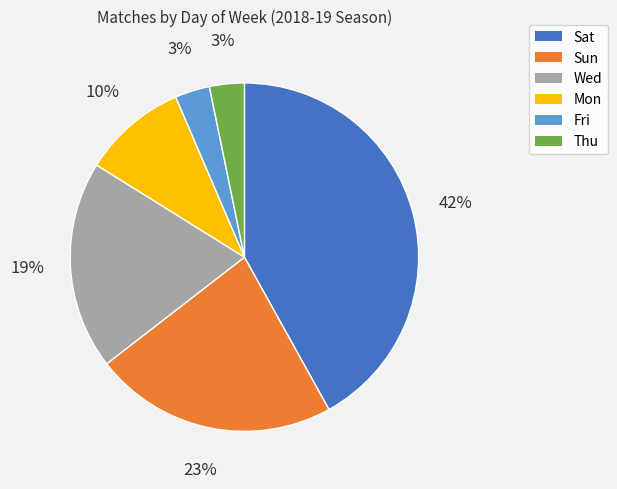

Between Mon and Thu, which is larger?

Mon